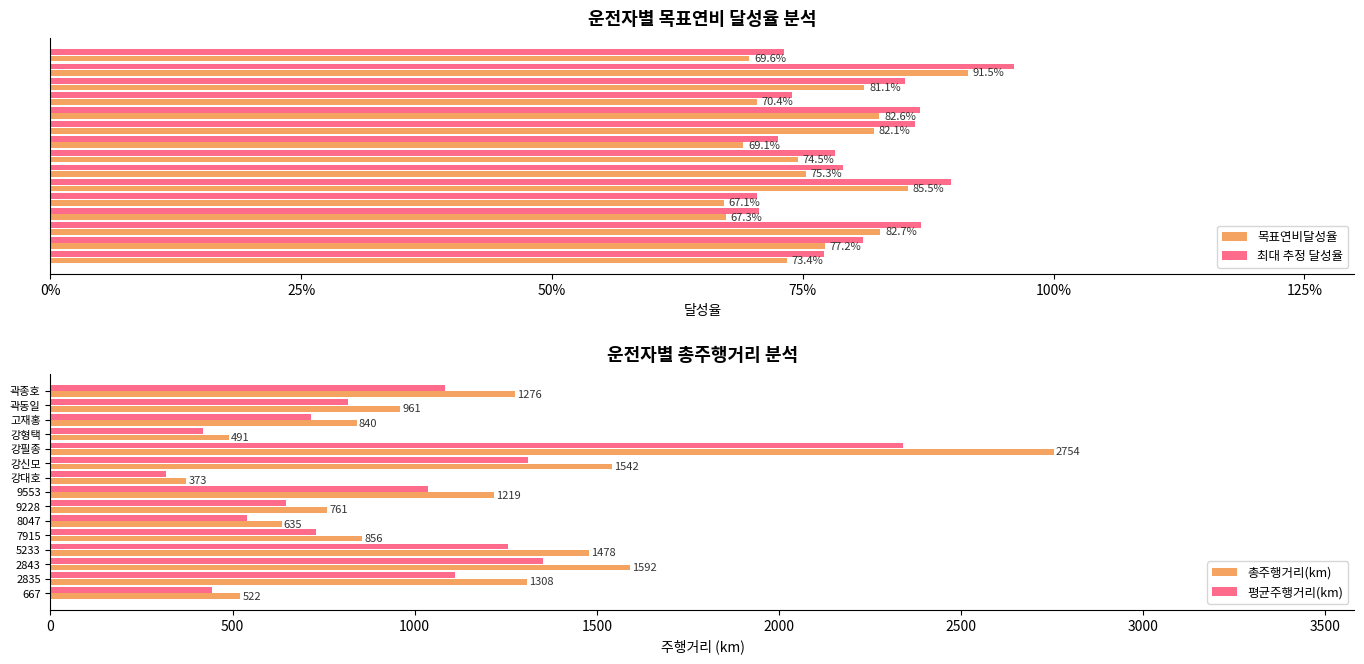

The 평균주행거리(km) series shows 1733.5 at 9553. True or false?

False